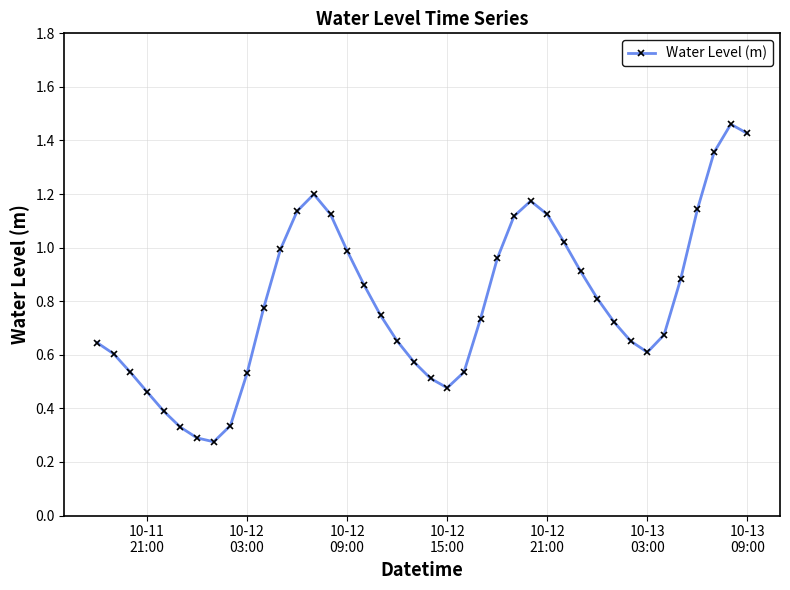

True or false: the data has more than 0 interior local peaks.

True